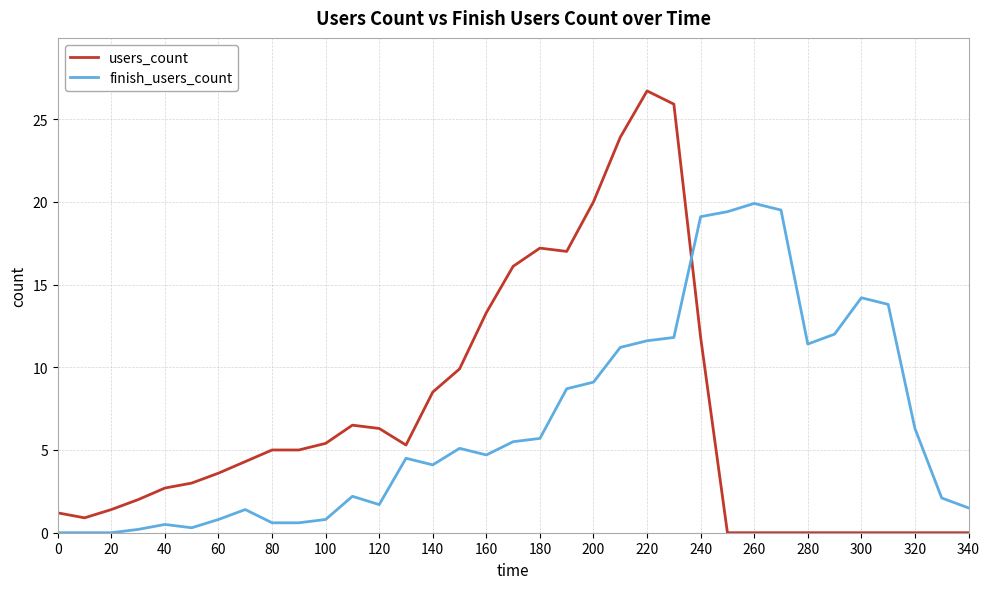

After their last crossing, which series has the higher values: finish_users_count or users_count?

finish_users_count